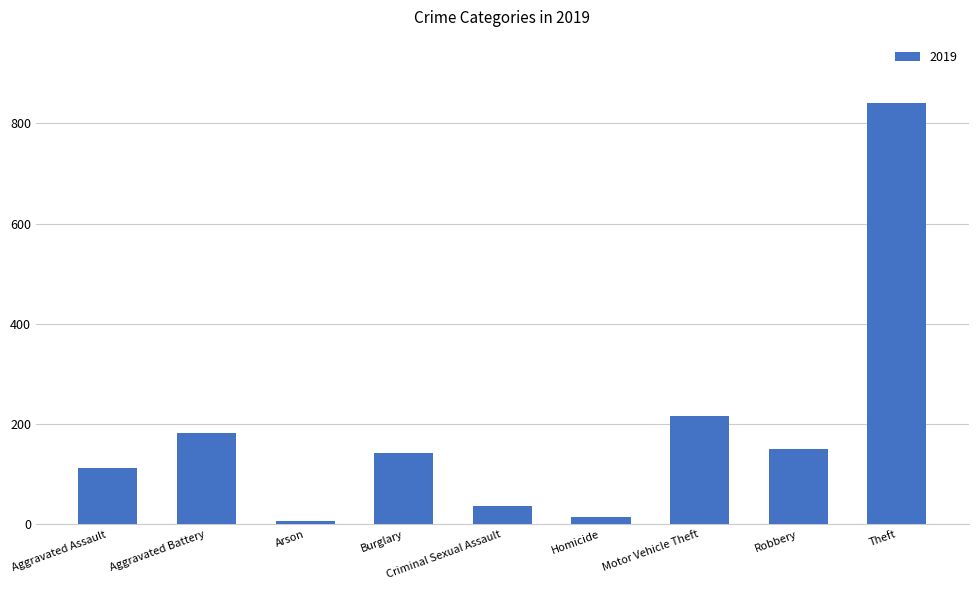

What is the label of the 2nd bar from the right?

Robbery